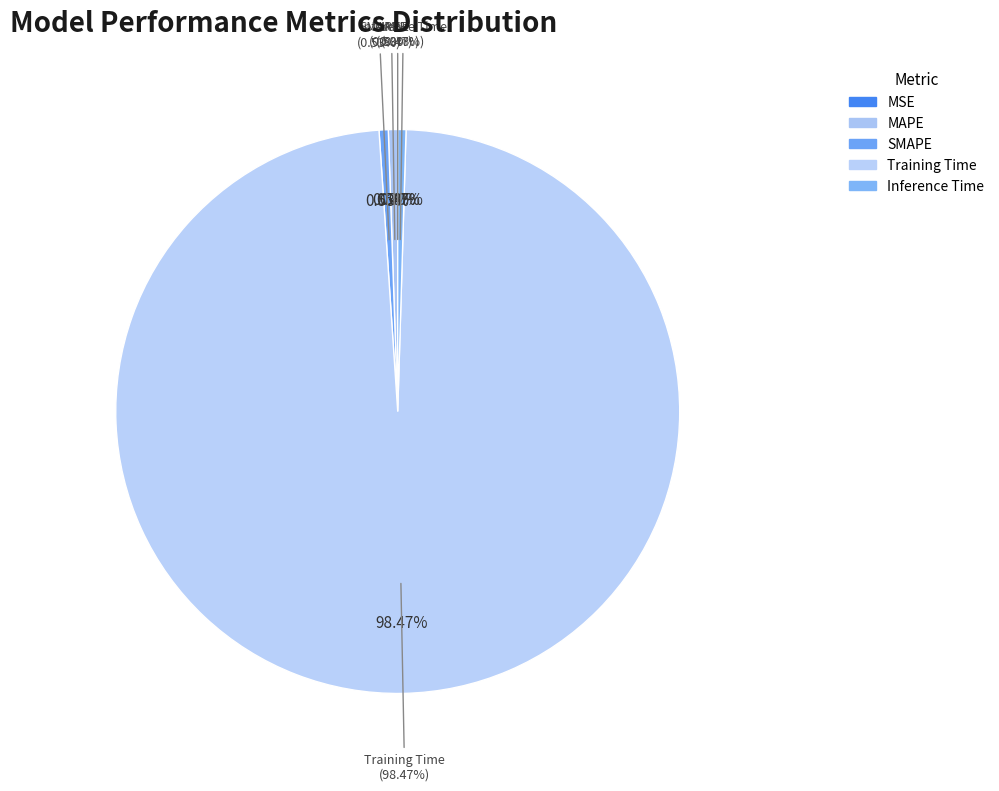

True or false: MSE accounts for 1% of the total.

False